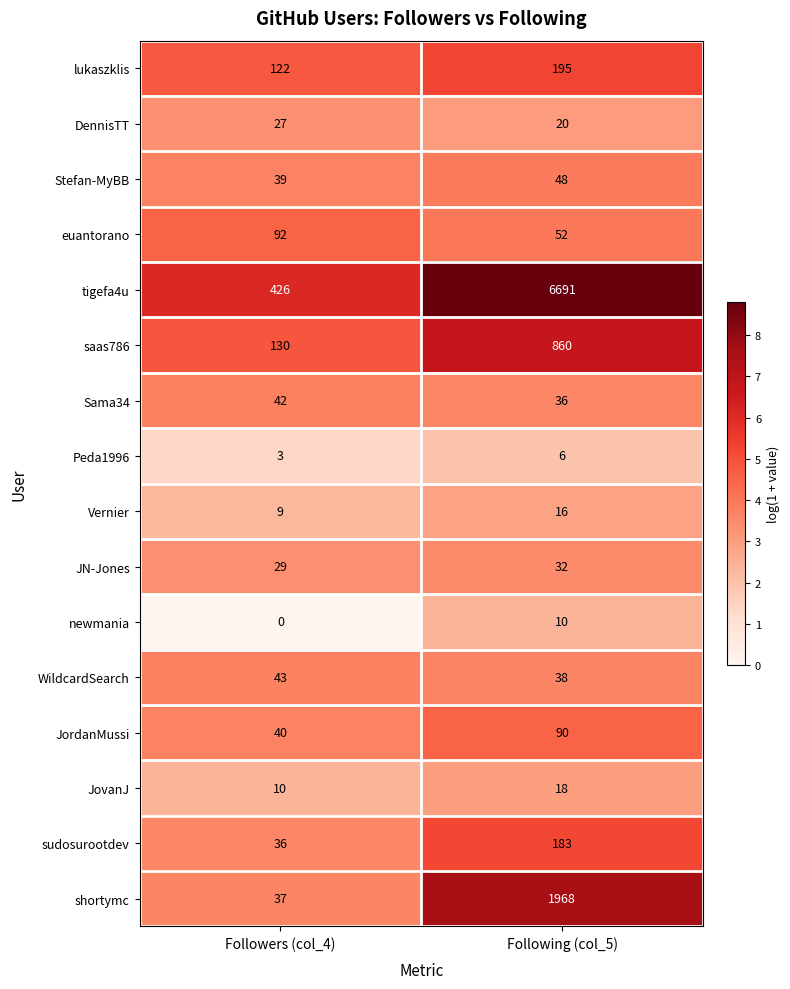

Is it true that tigefa4u equals 2790 at Following (col_5)?

False